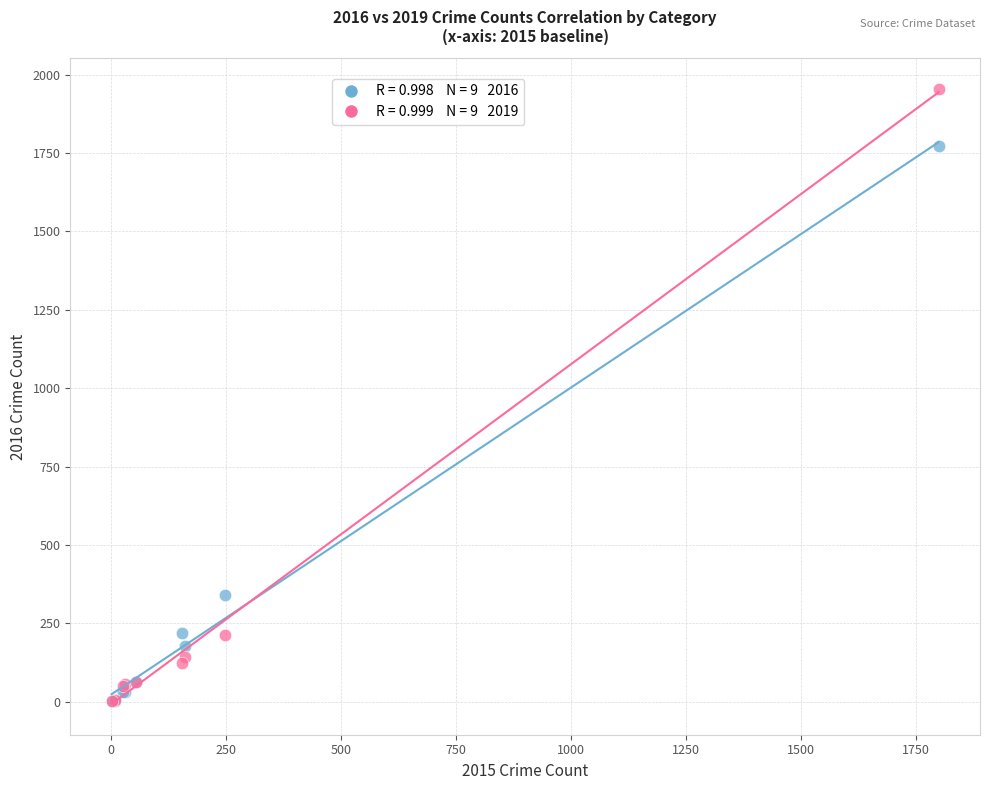

Across all series, what Y value is closest to 977?

340